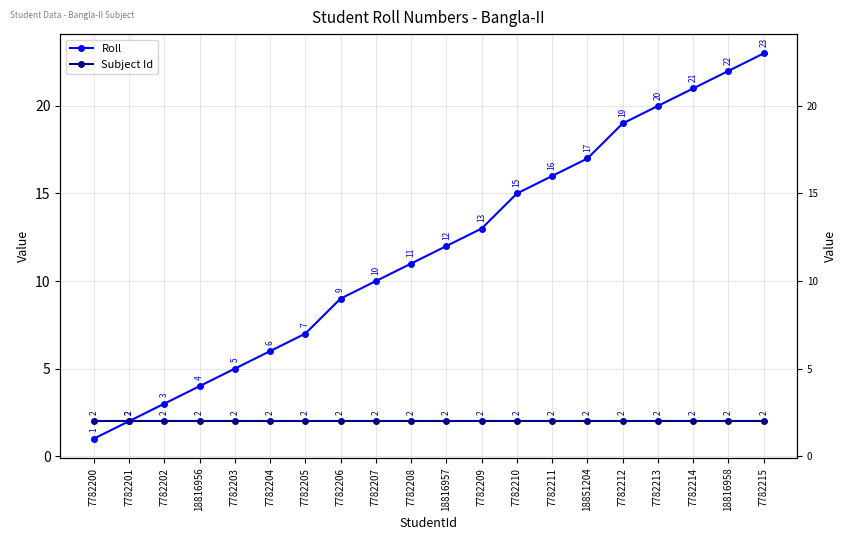

Rank the series at 7782212 from lowest to highest value.

Subject Id, Roll